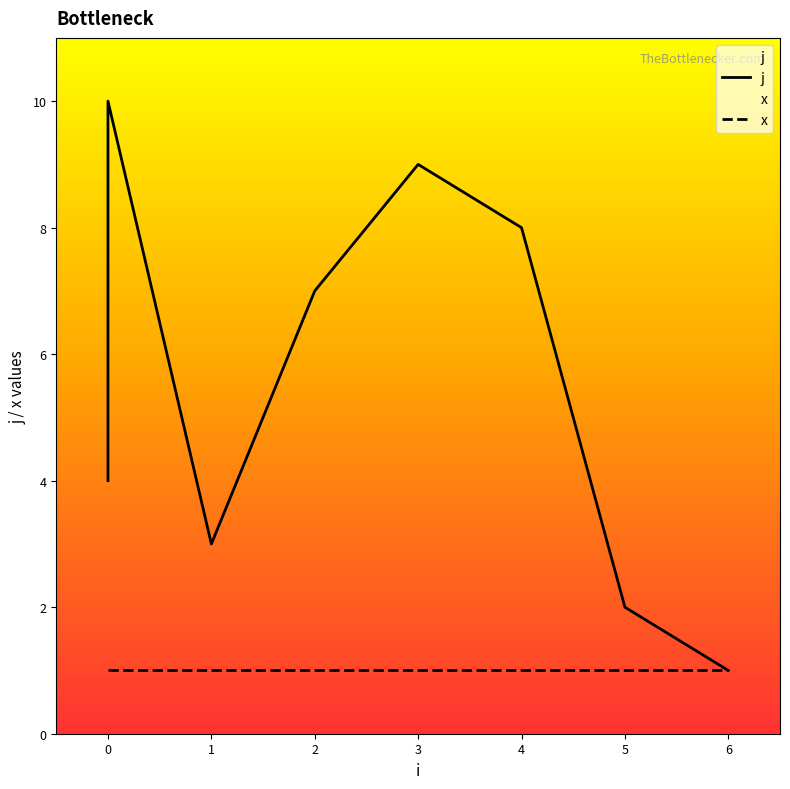

Is this an area chart (filled region under the line)?

No